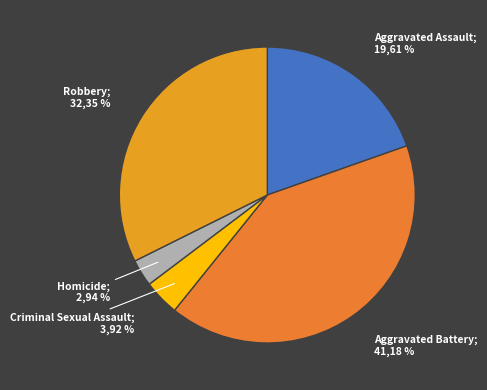

Is there any slice that represents more than half of the pie?

No